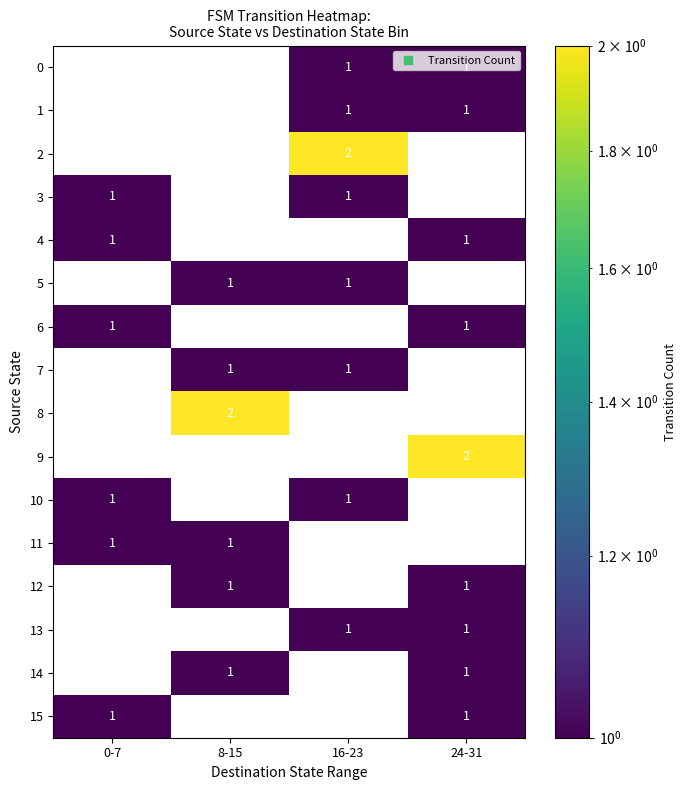

What value does the 2 series have at 16-23?

2.0